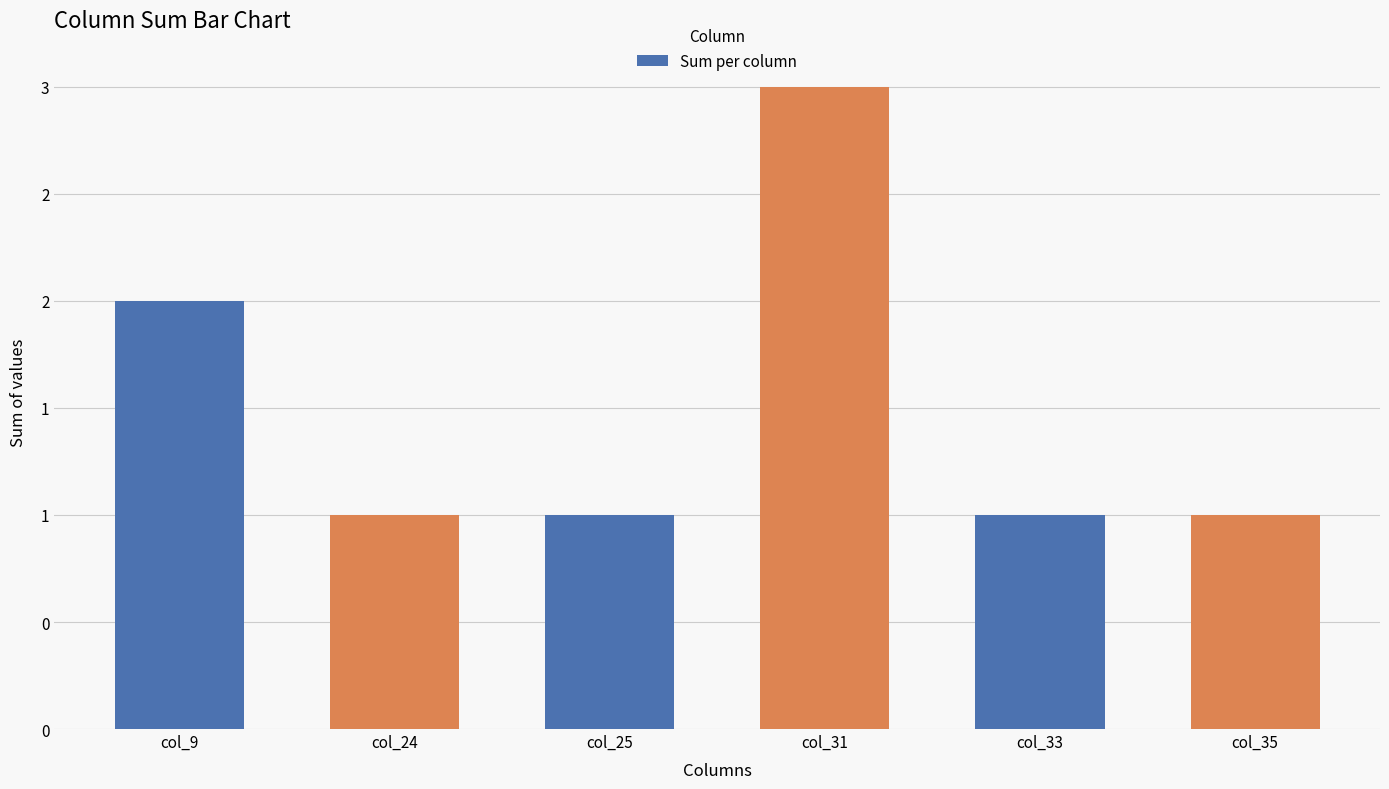

What is the difference between the maximum and minimum values?

2